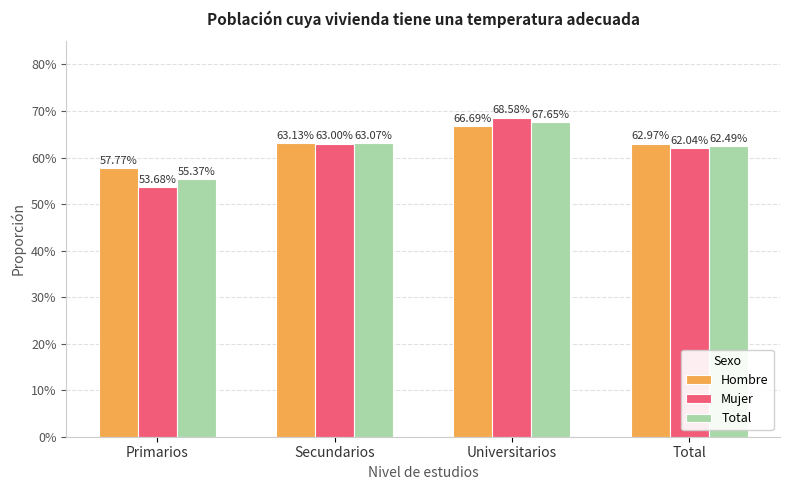

Does the chart contain any negative values?

No